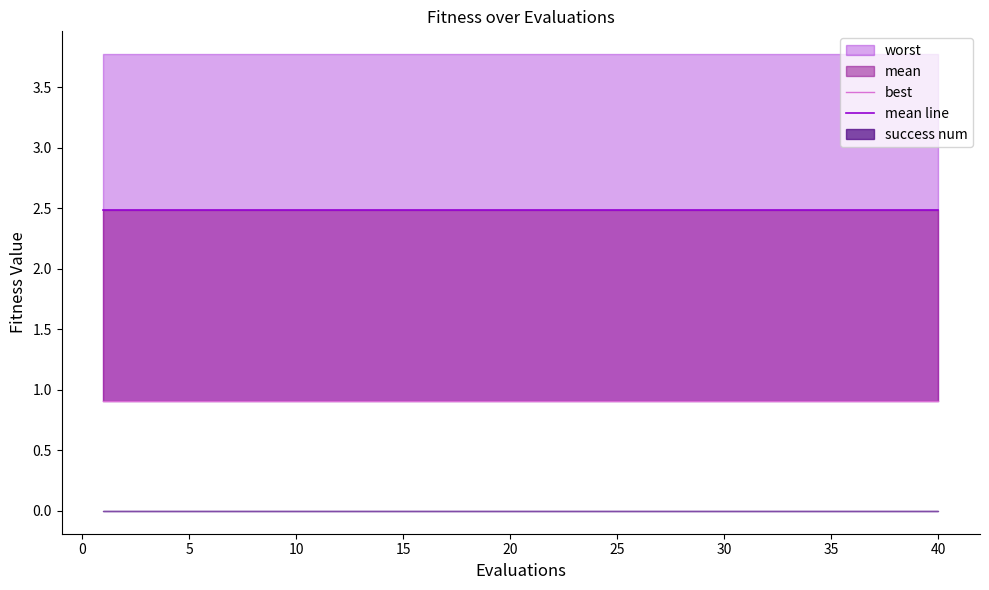

What is the total value across all series at 10?

3.4